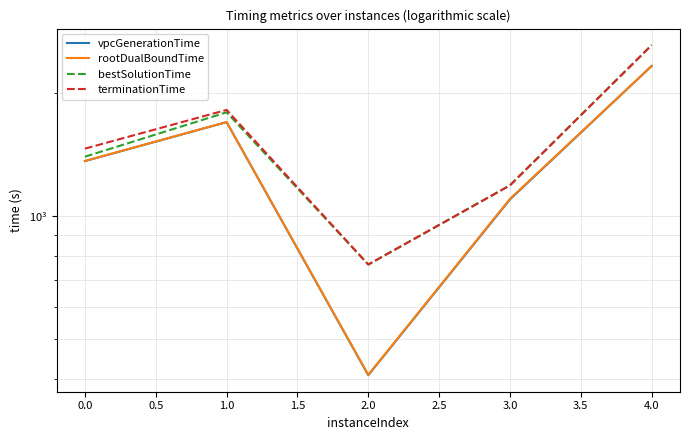

What is the maximum value for terminationTime?

2623.5